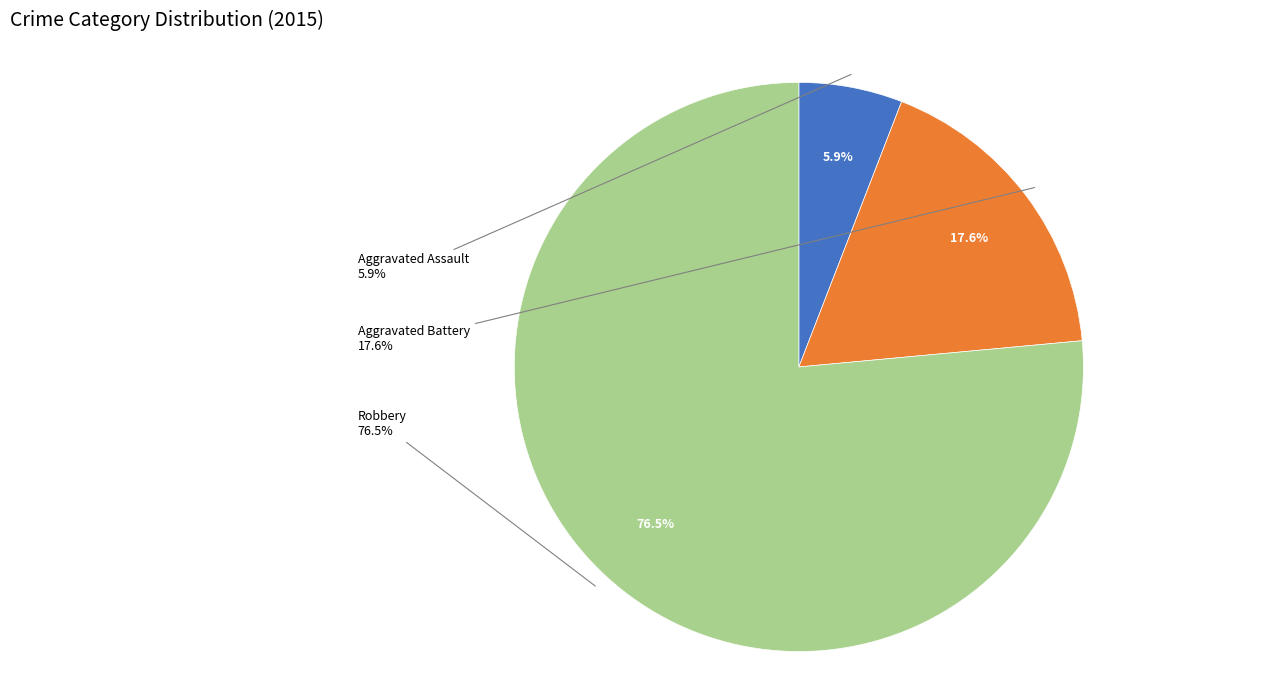

Count the number of slices in the pie.

3